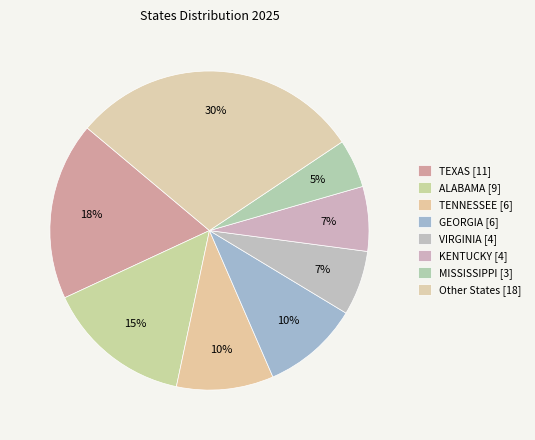

Count the number of slices in the pie.

8